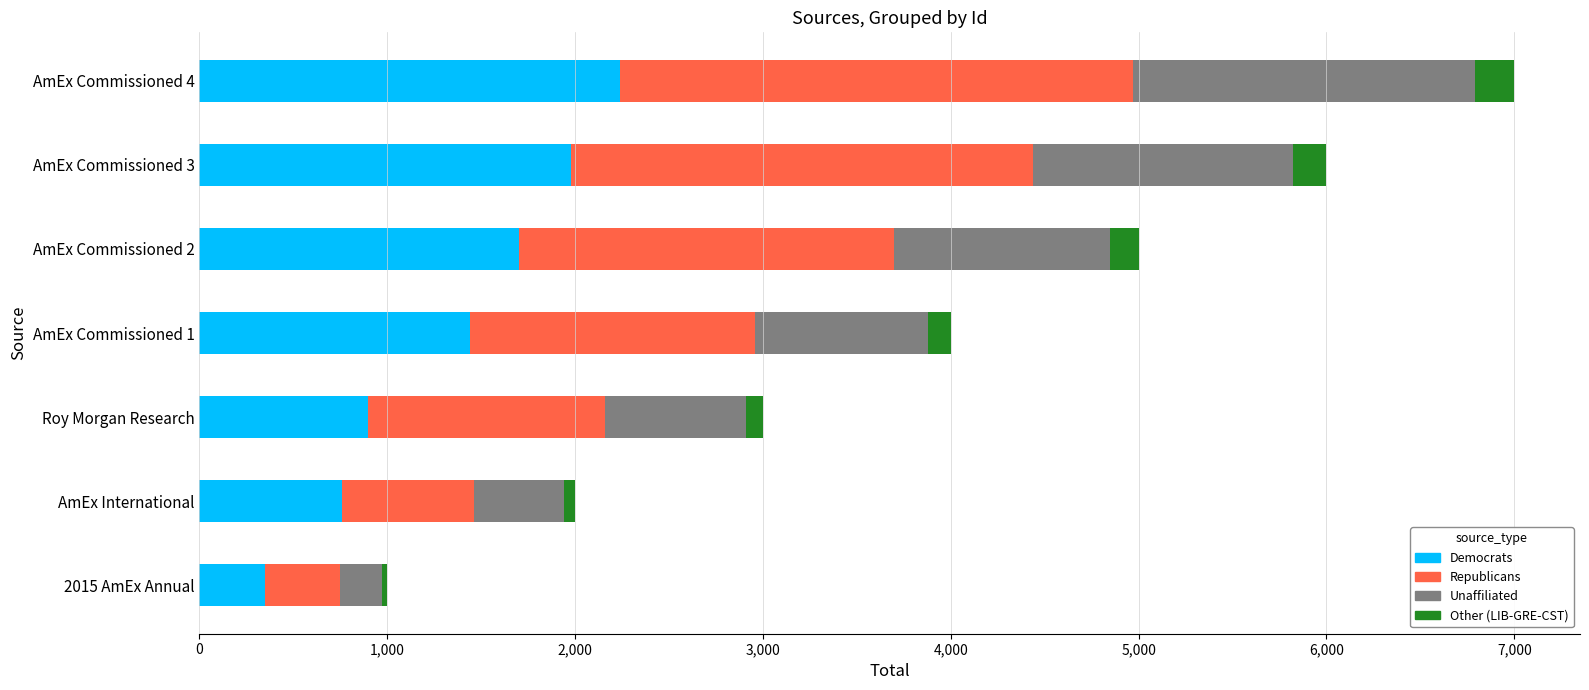

What are all the series names shown in the legend?

Democrats, Republicans, Unaffiliated, Other (LIB-GRE-CST)